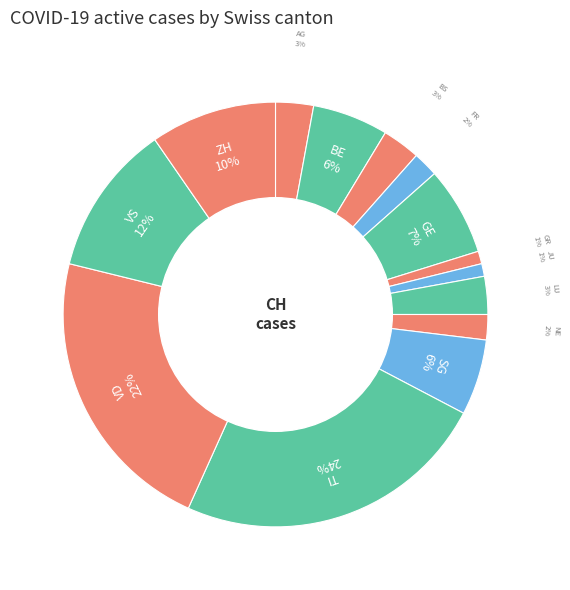

Is there a majority slice in this chart?

No